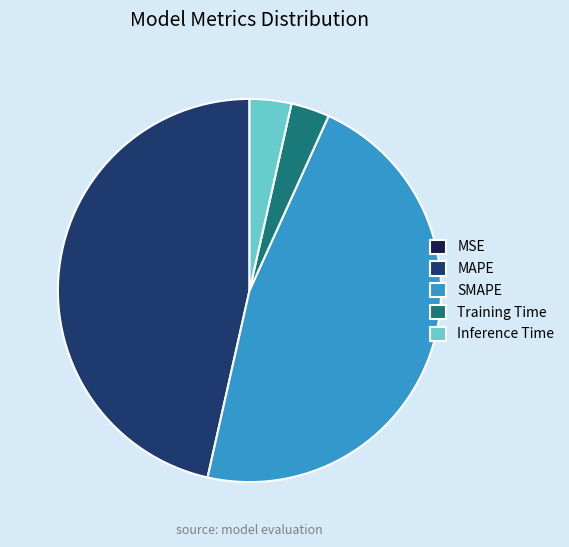

Between Training Time and SMAPE, which is larger?

SMAPE